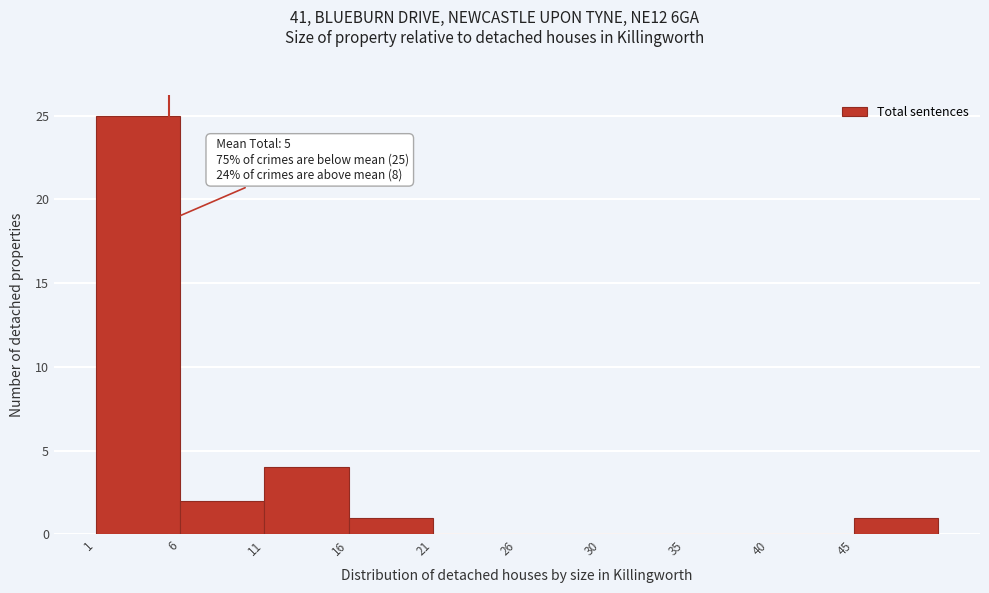

Over which range of the x-axis is the bar tallest?

1.0 to 5.9